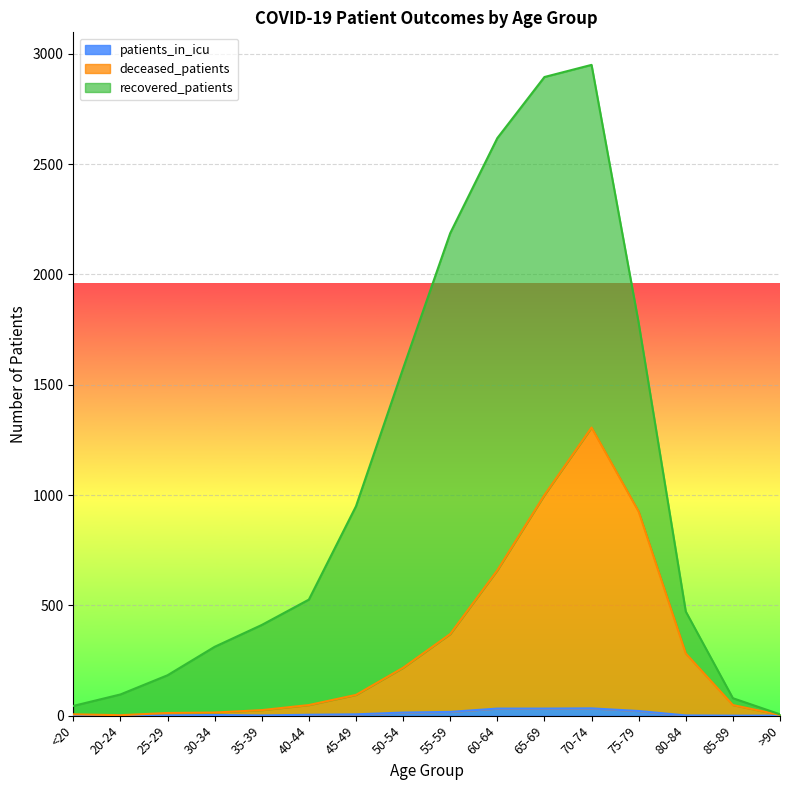

What is the difference between the patients_in_icu values at >90 and 70-74?

33